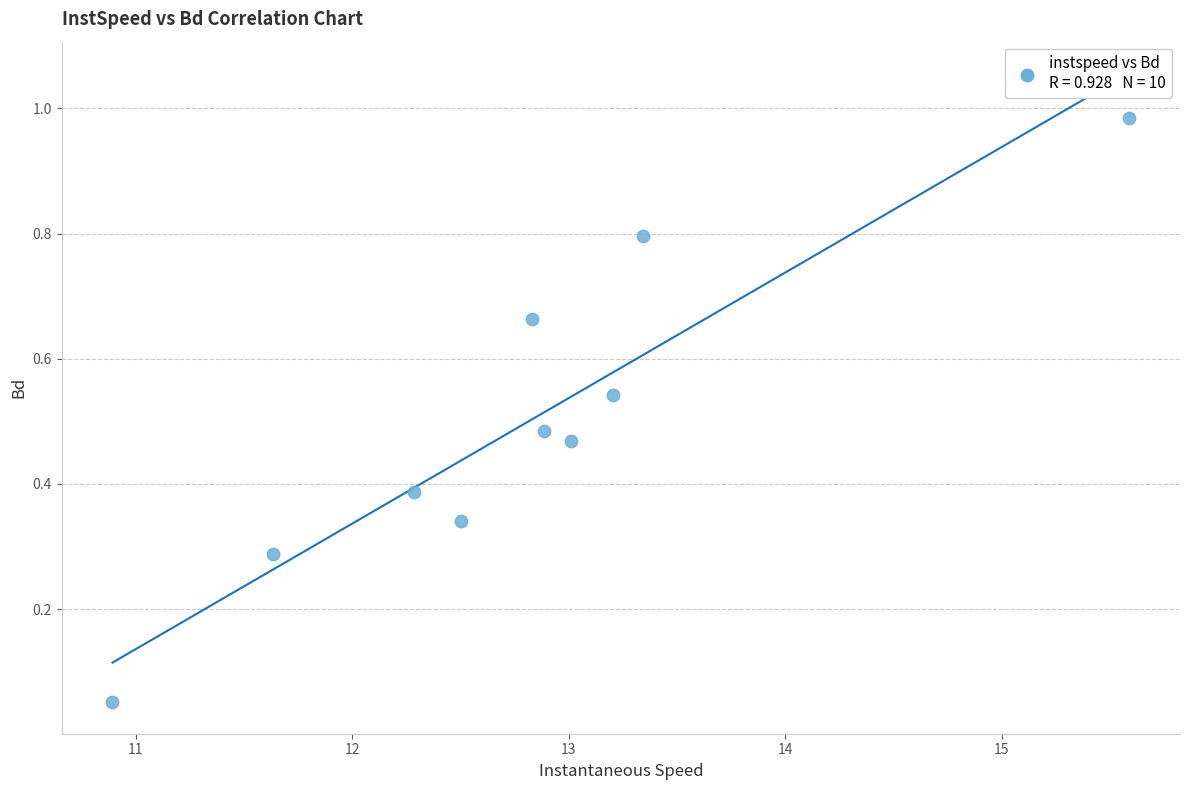

What is the range of X values (max minus min)?

4.7